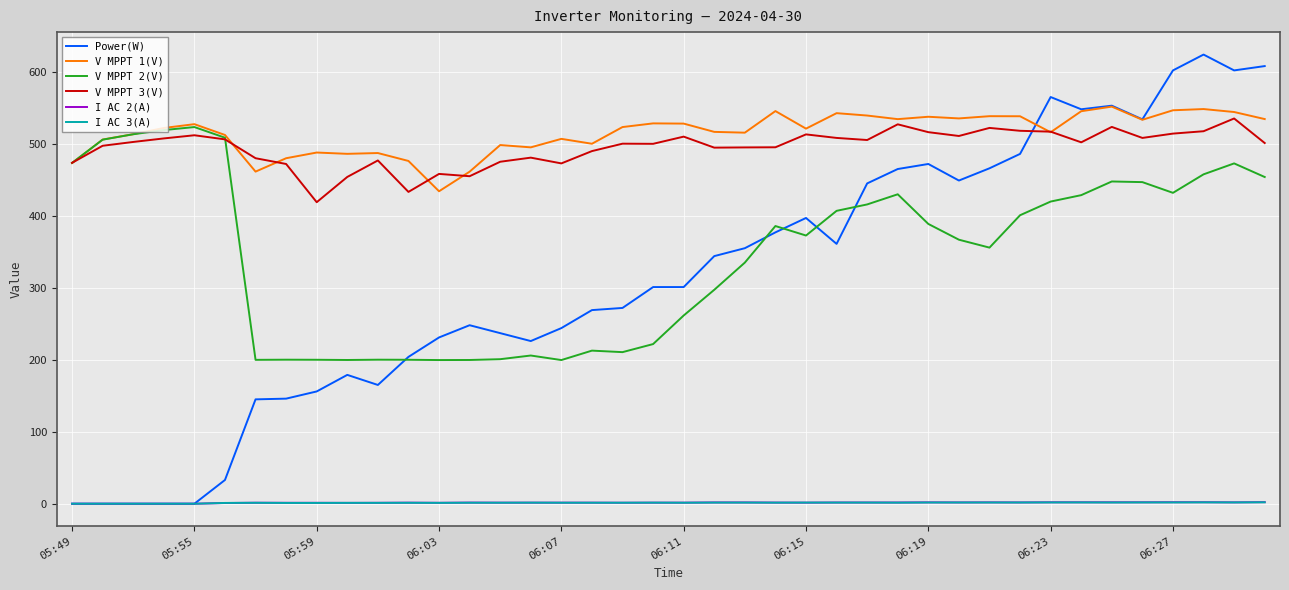

True or false: V MPPT 2(V) has more than 2 interior local peaks.

True